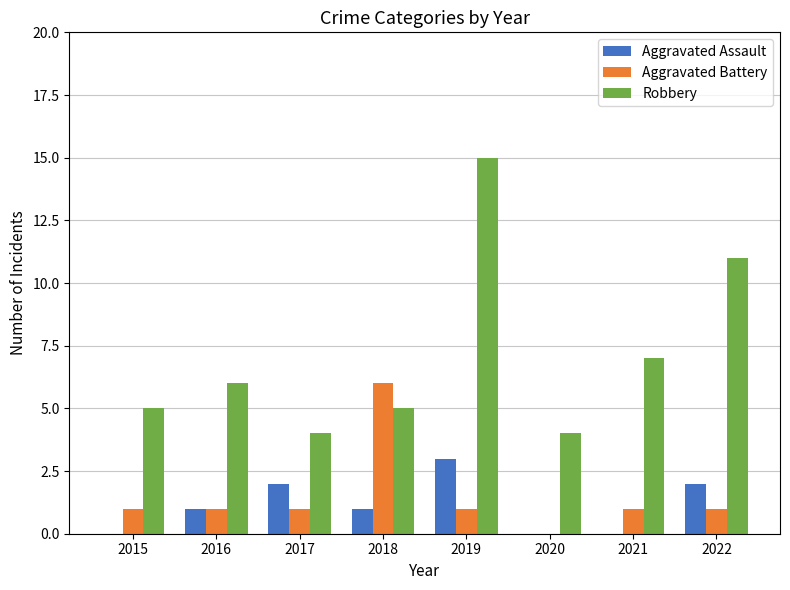

What is the sum of the Robbery values at 2018 and 2017?

9